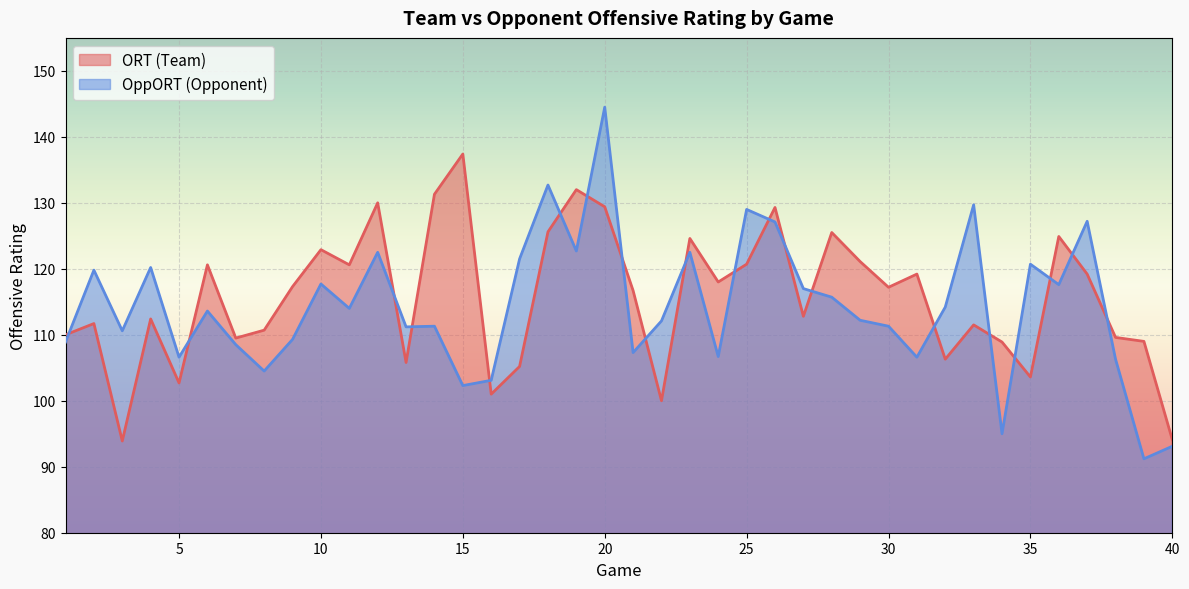

Reading left to right, extract all data points from this chart.

ORT: 1=110.0	2=111.7	3=93.9	4=112.4	5=102.7	6=120.6	7=109.5	8=110.7	9=117.3	10=122.9	11=120.6	12=130.0	13=105.8	14=131.3	15=137.4	16=101.0	17=105.2	18=125.6	19=132.0	20=129.4	21=116.7	22=100.0	23=124.6	24=118.0	25=120.7	26=129.3	27=112.8	28=125.5	29=121.1	30=117.2	31=119.2	32=106.3	33=111.5	34=108.9	35=103.6	36=124.9	37=119.2	38=109.6	39=109.0	40=94.1
OppORT: 1=108.9	2=119.8	3=110.6	4=120.2	5=106.6	6=113.6	7=108.5	8=104.5	9=109.3	10=117.7	11=114.0	12=122.5	13=111.2	14=111.3	15=102.3	16=103.1	17=121.5	18=132.7	19=122.7	20=144.5	21=107.3	22=112.1	23=122.5	24=106.7	25=129.0	26=127.1	27=117.0	28=115.7	29=112.2	30=111.3	31=106.6	32=114.2	33=129.7	34=95.0	35=120.7	36=117.6	37=127.2	38=106.3	39=91.2	40=93.1